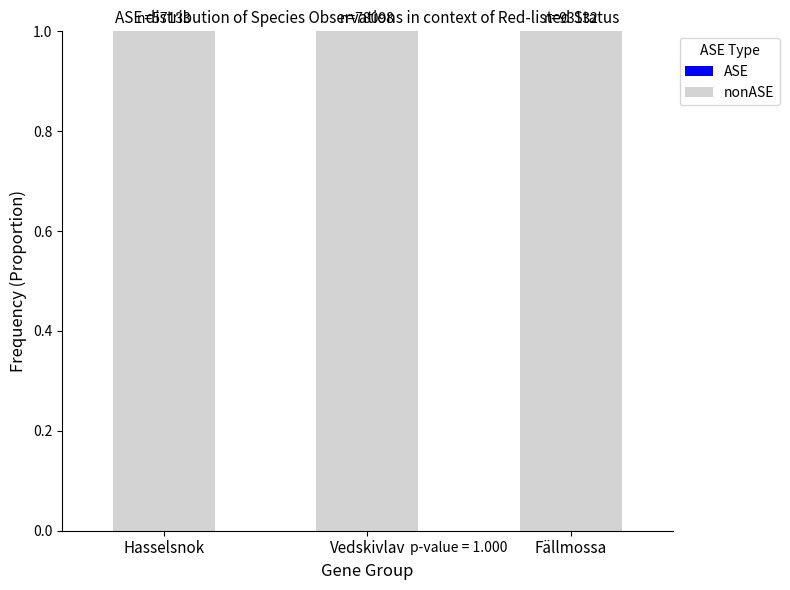

List the series in order of their overall mean, highest first.

nonASE, ASE